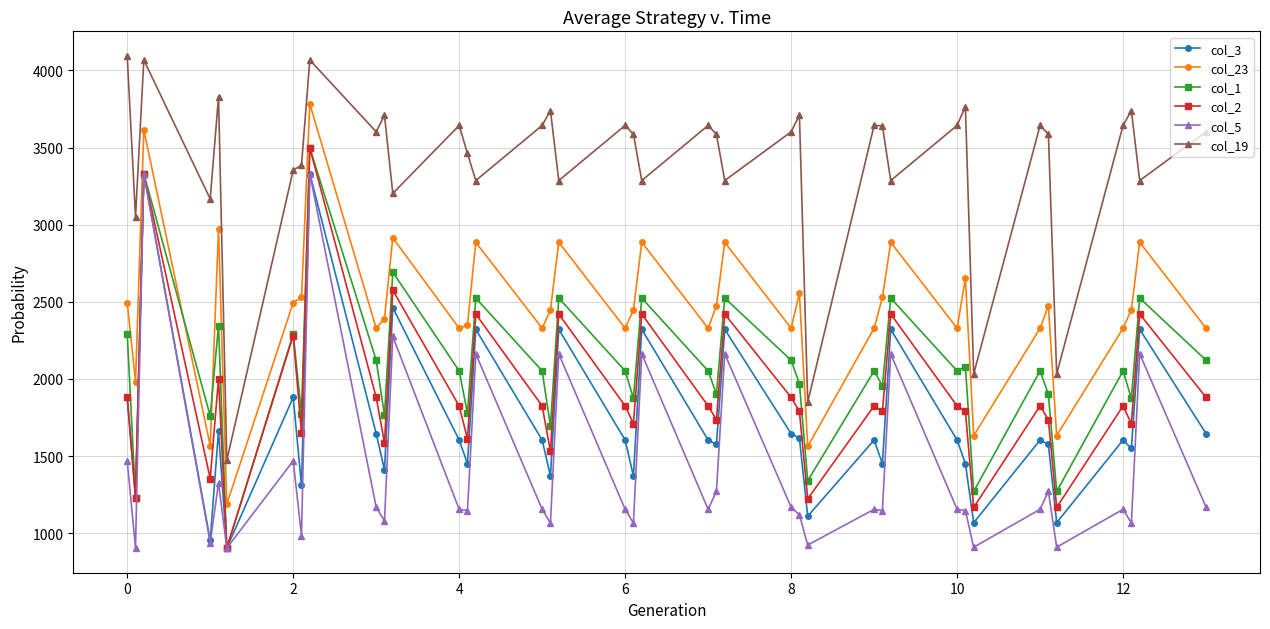

What is the difference between the maximum and minimum values in the col_19 series?

2621.4